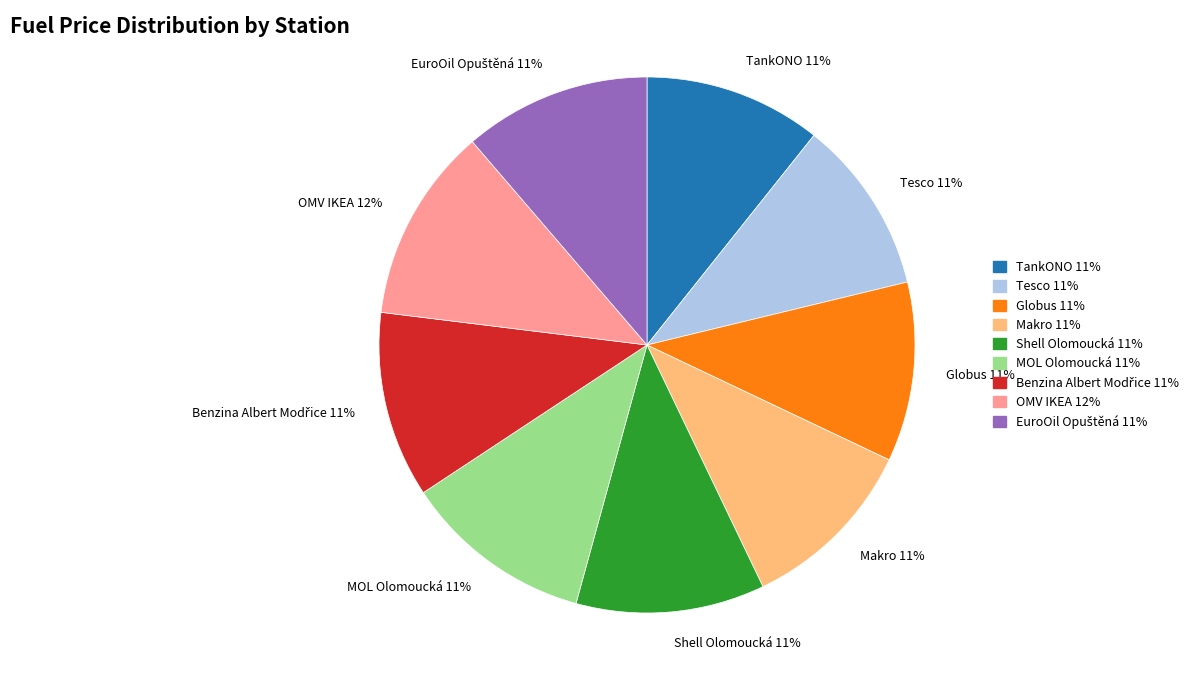

Do Makro and Shell Olomoucká together represent more than half of the pie?

No